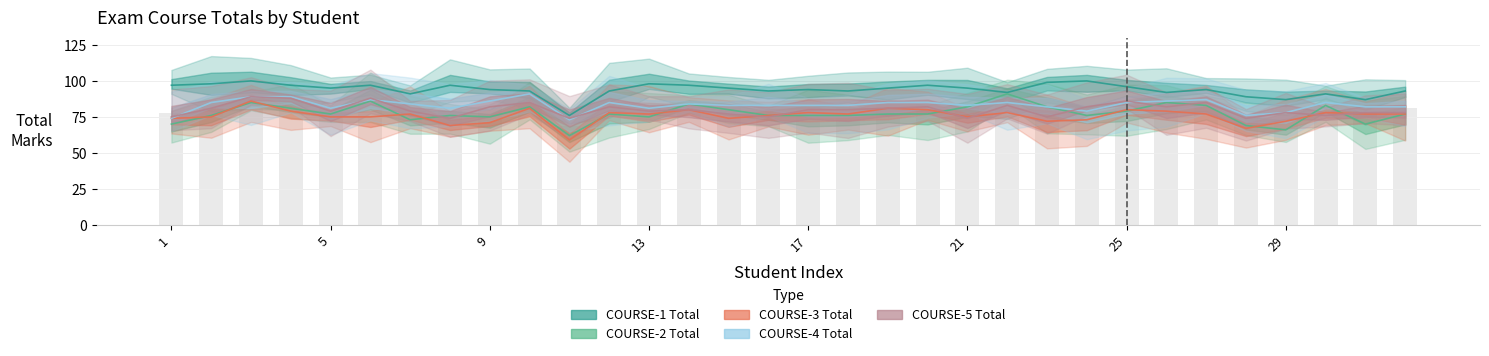

What is the sum of all COURSE-1 Total values?

3005